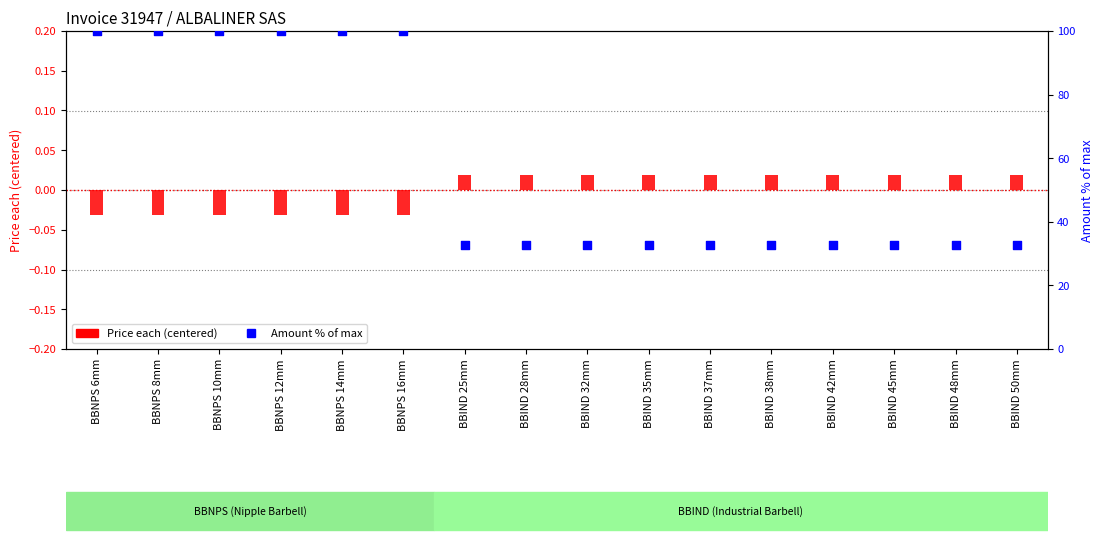

At how many categories does at least one series exceed 52?

6